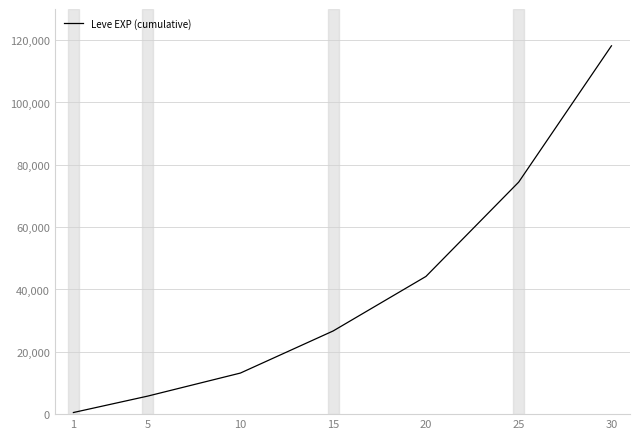

Which category has the lowest value across all series?

1